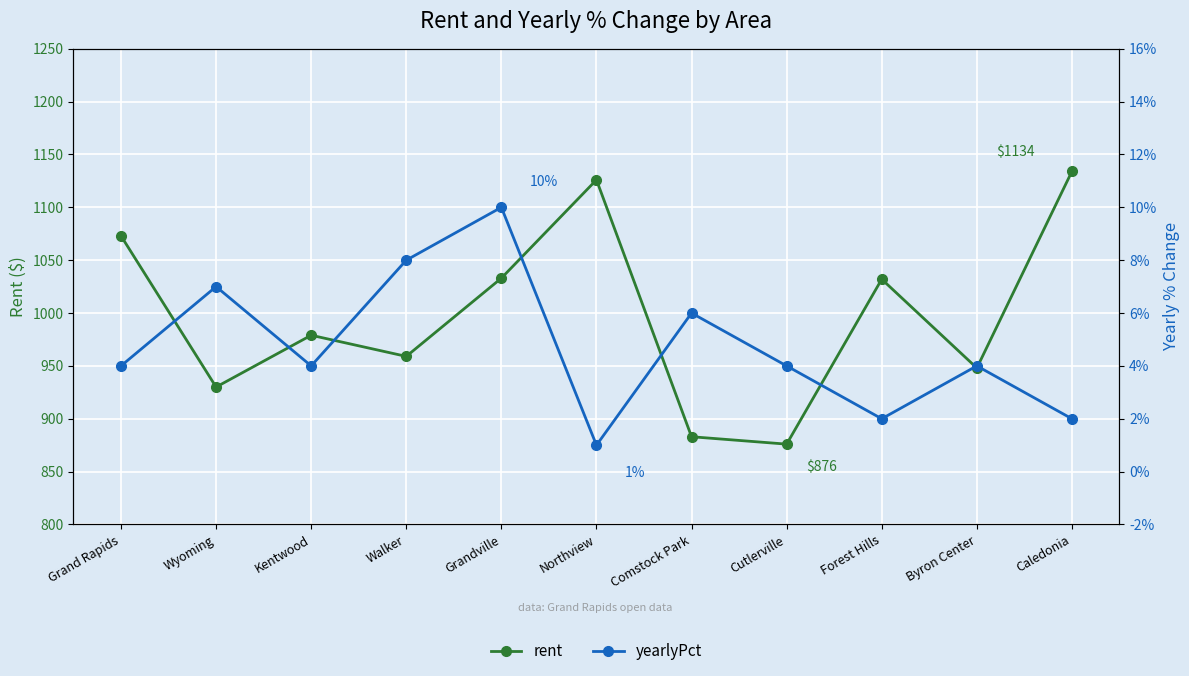

What is the label of the 11th point from the right?

Grand Rapids